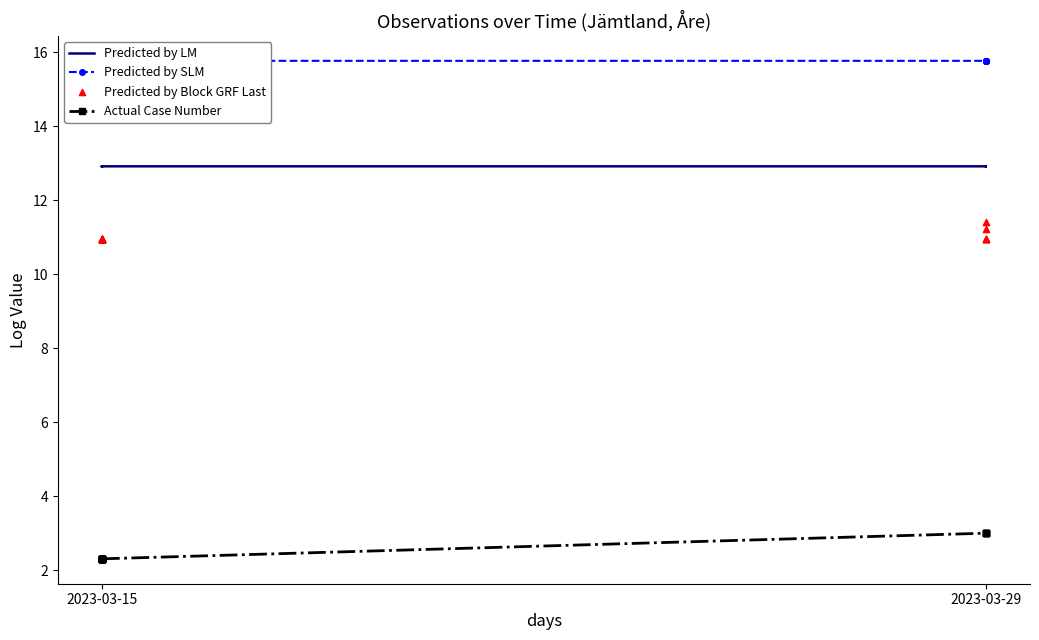

Which series has the largest total across all categories?

Predicted by SLM